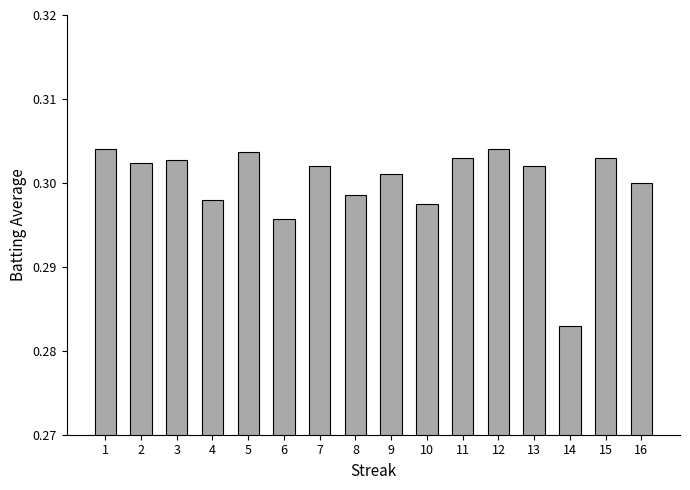

Are the bars horizontal?

No